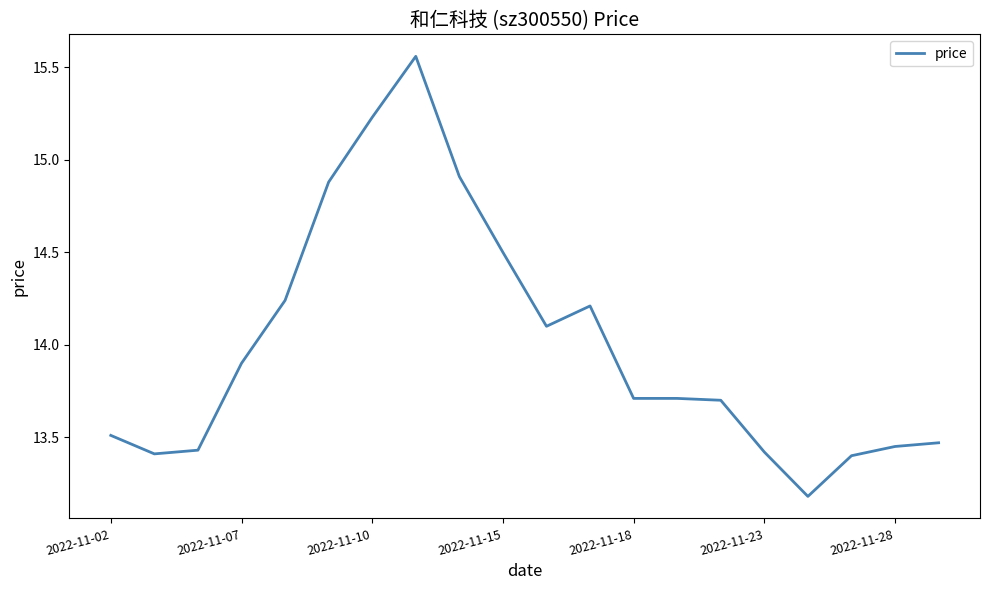

What is the smallest value displayed?

13.2